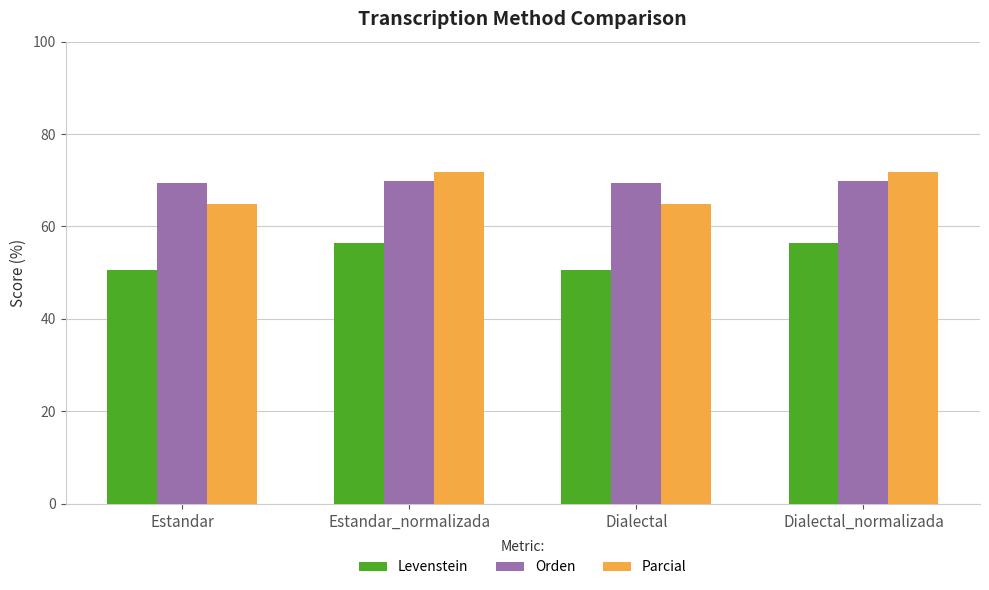

Rank the series at Dialectal from highest to lowest value.

Orden, Parcial, Levenstein